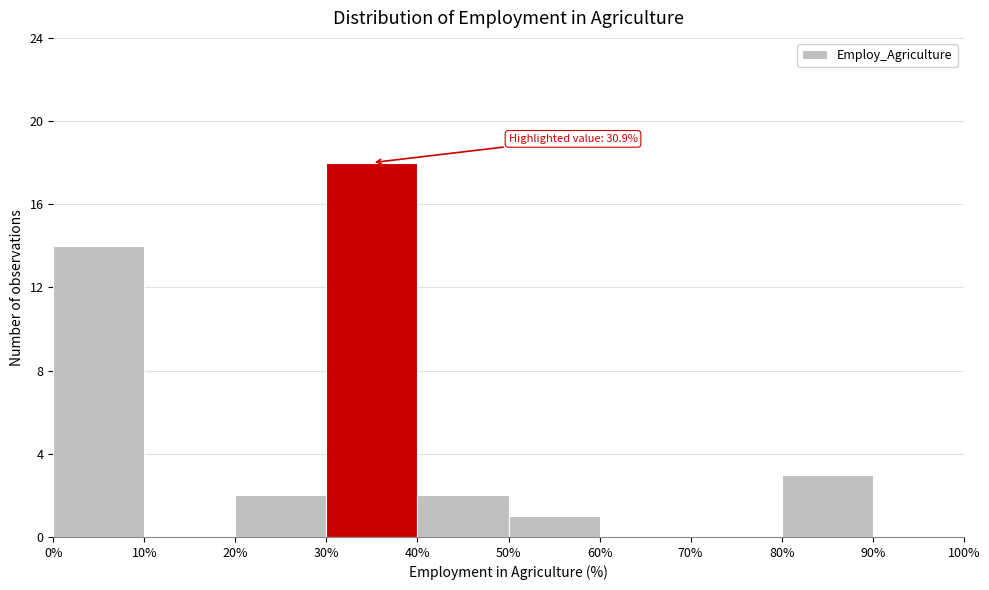

Which range on the x-axis has the tallest bar?

30% to 40%